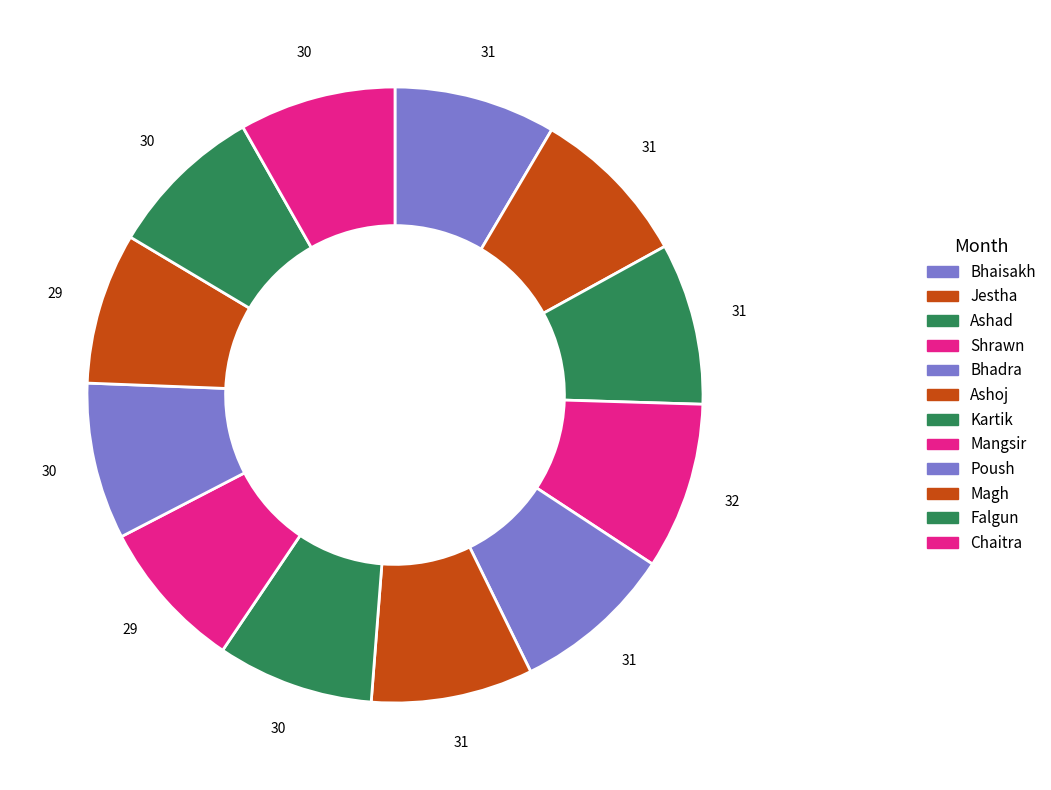

What is the ratio of the value at Mangsir to the value at Chaitra?

1.0